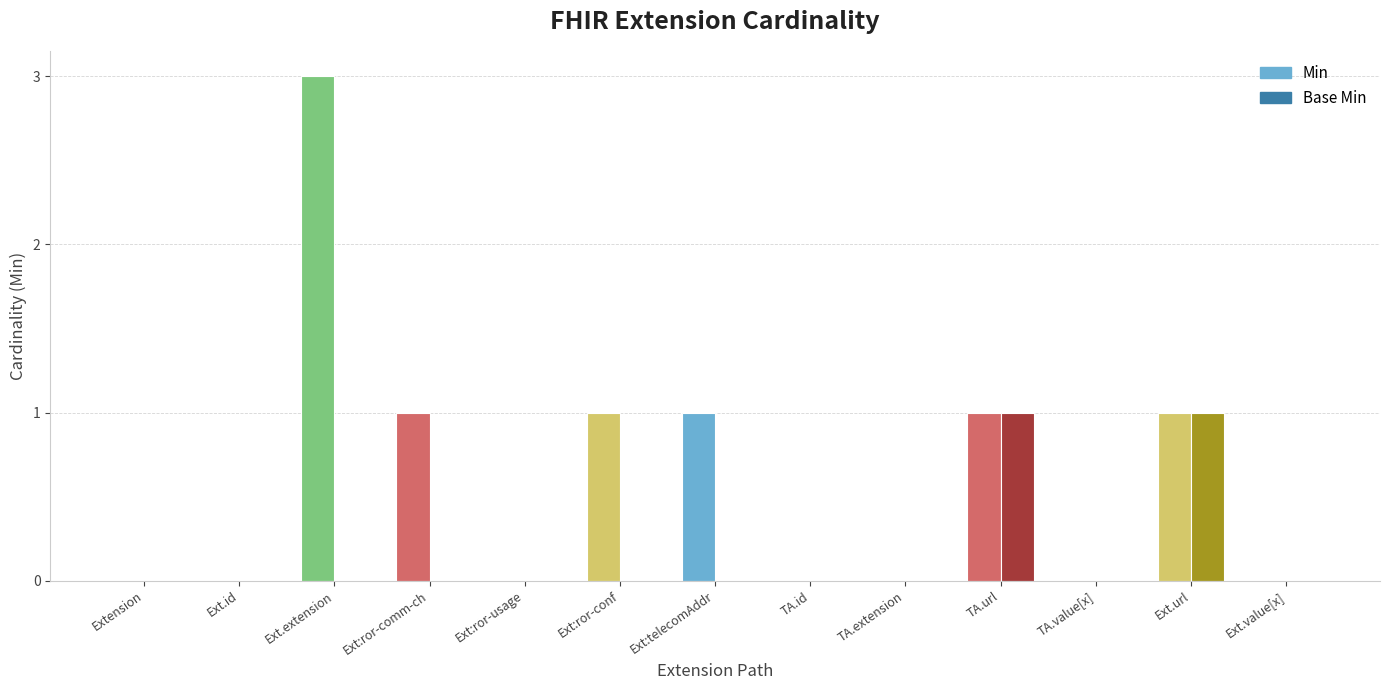

How many categories are shown in the chart?

13